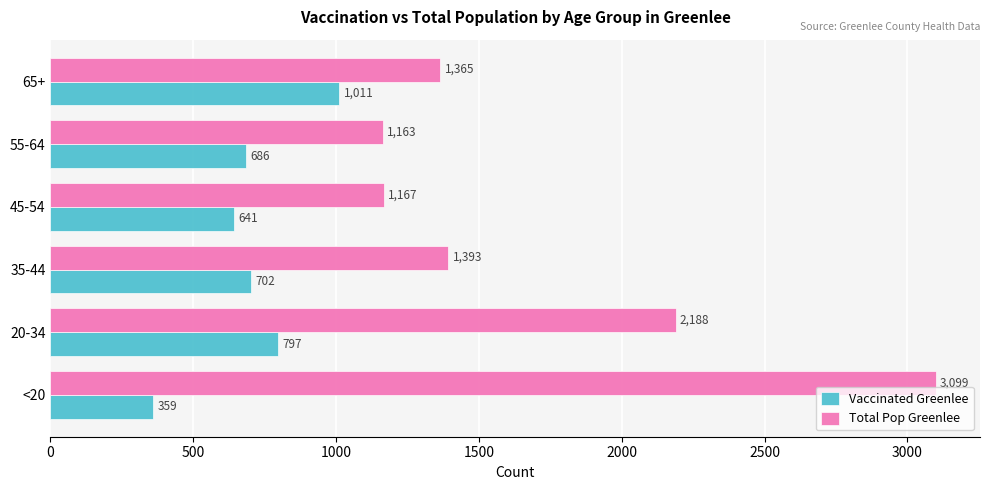

How many categories are shown in the chart?

6